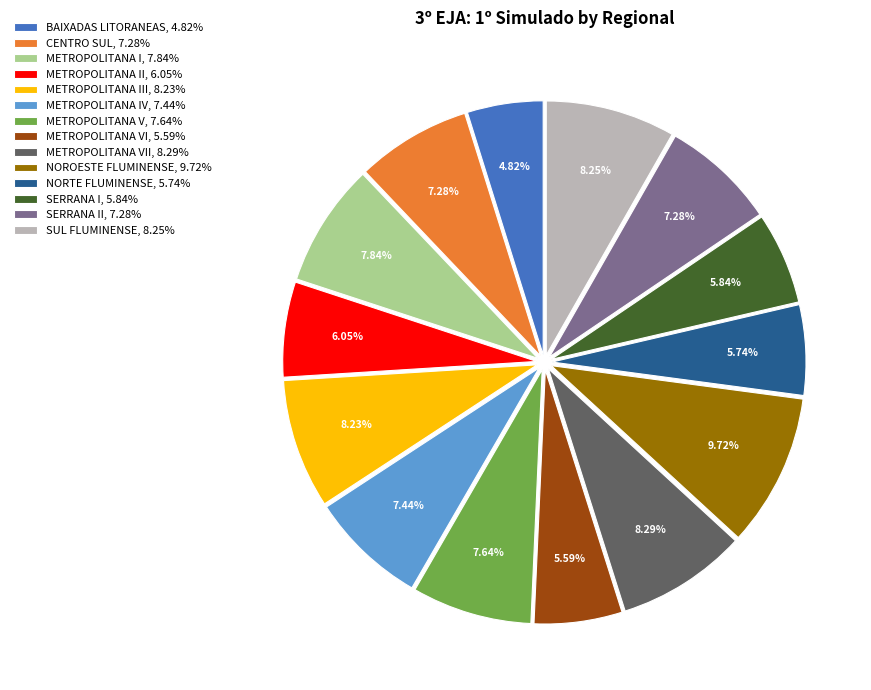

Combined, do METROPOLITANA IV, 7.44% and SERRANA I, 5.84% account for over 50%?

No